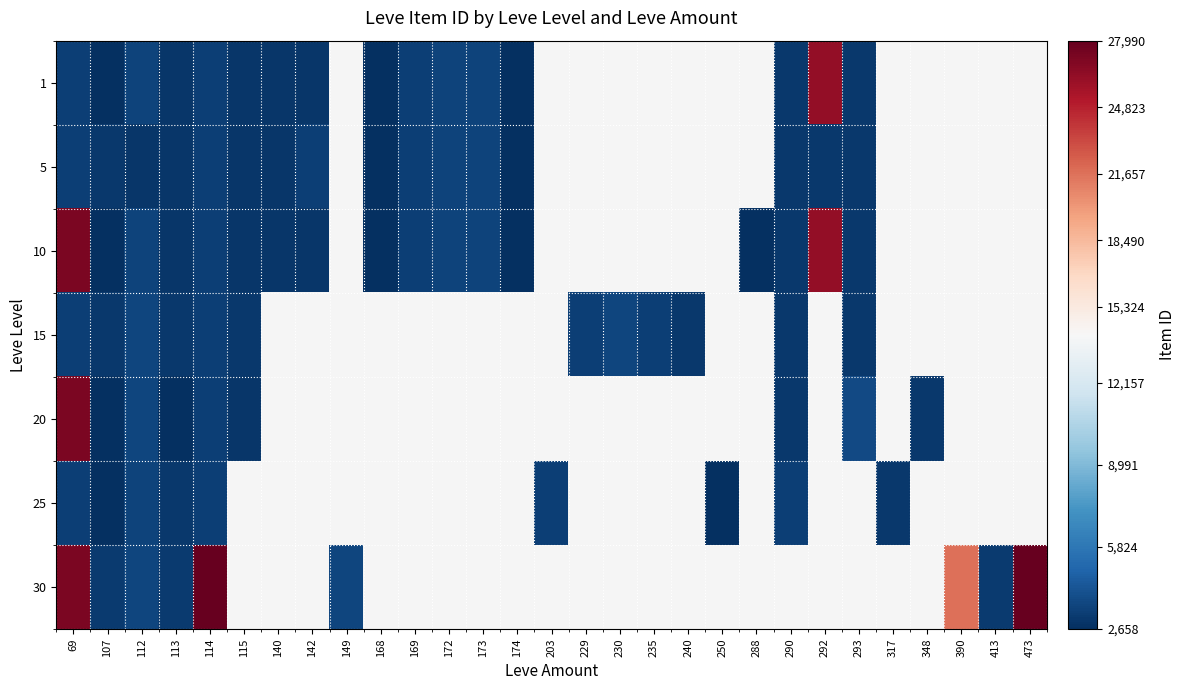

Which has a higher value, 250 or 293?

293